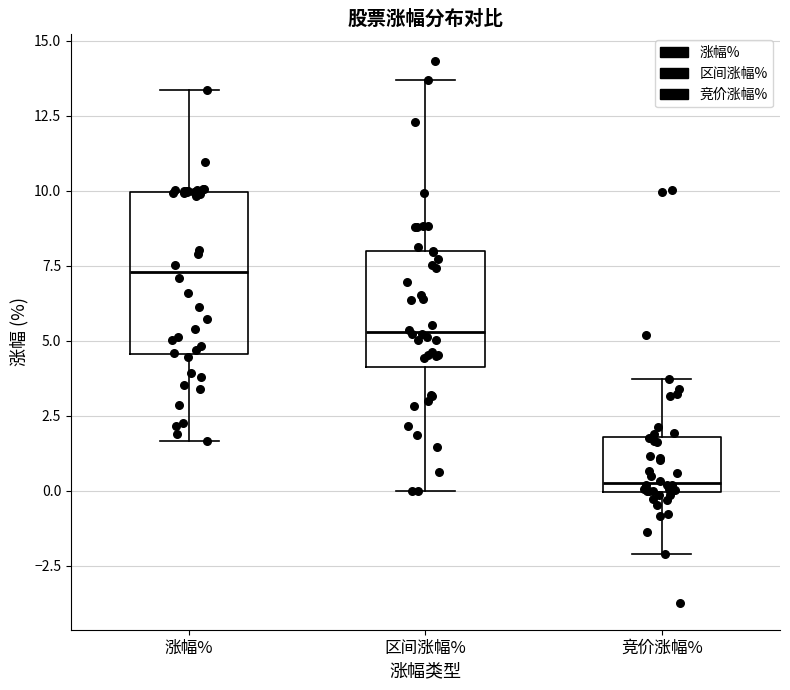

Which box has the lowest median line?

竞价涨幅%